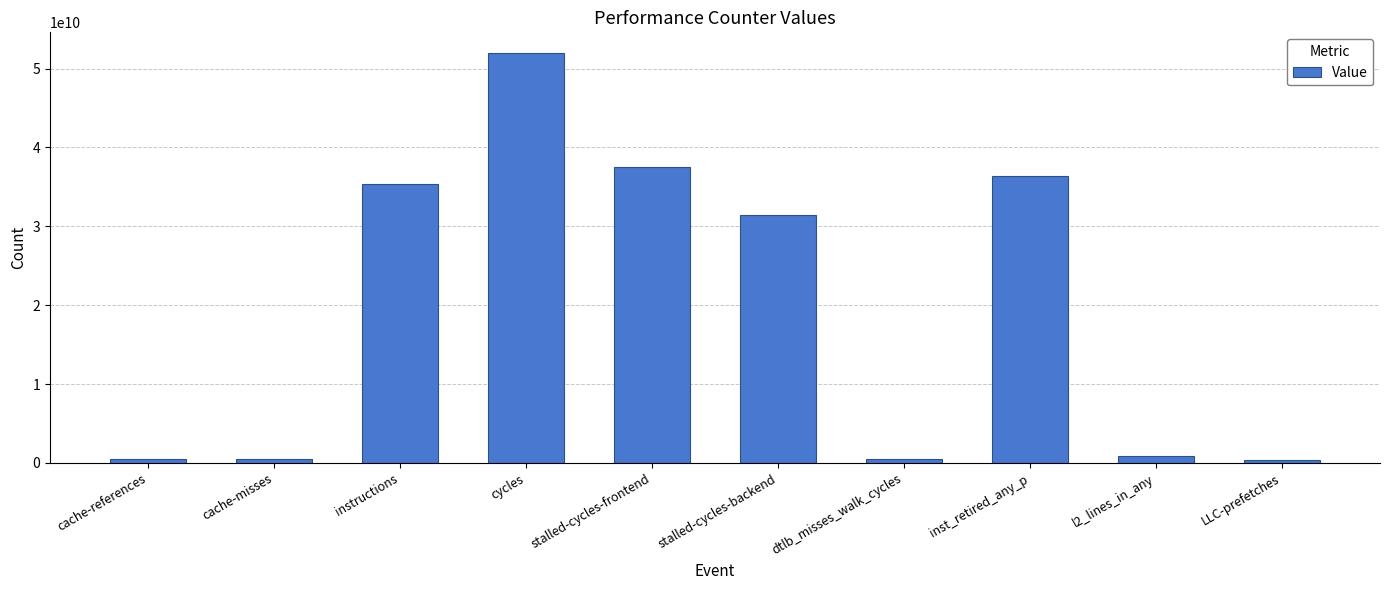

What is the change in value from instructions to stalled-cycles-backend?

-4015592862